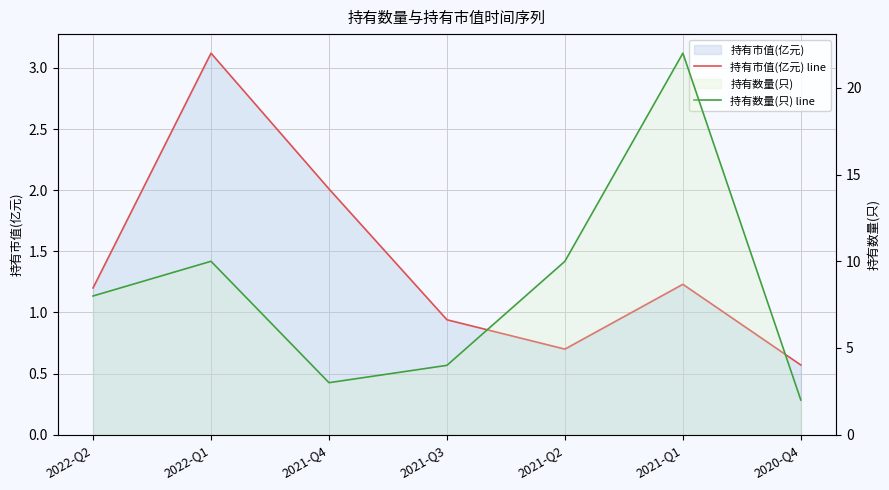

Reading left to right, list all the values displayed in this chart.

持有市值(亿元) line: 1.2	3.1	2.0	0.9	0.7	1.2	0.6
持有数量(只) line: 8.0	10.0	3.0	4.0	10.0	22.0	2.0